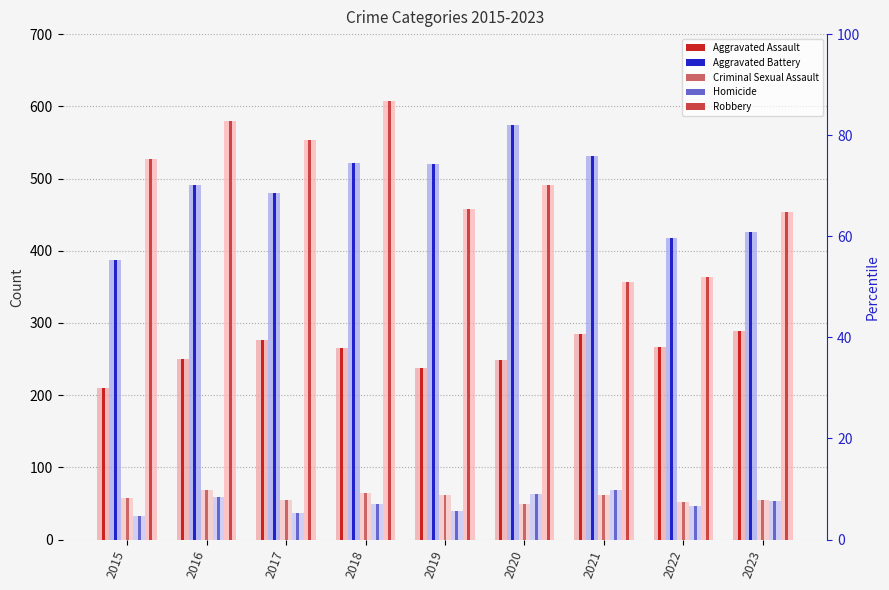

Which series has the largest range (max minus min)?

Robbery